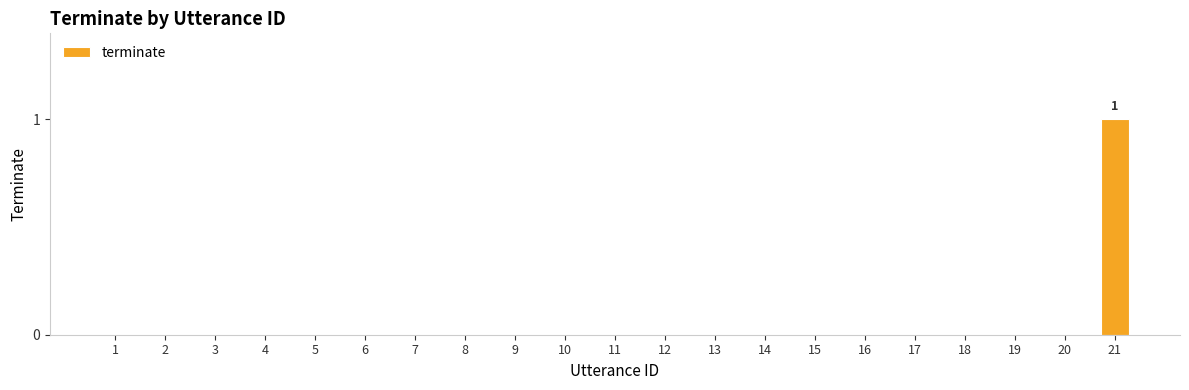

True or false: the data shows -1 at 8.

False